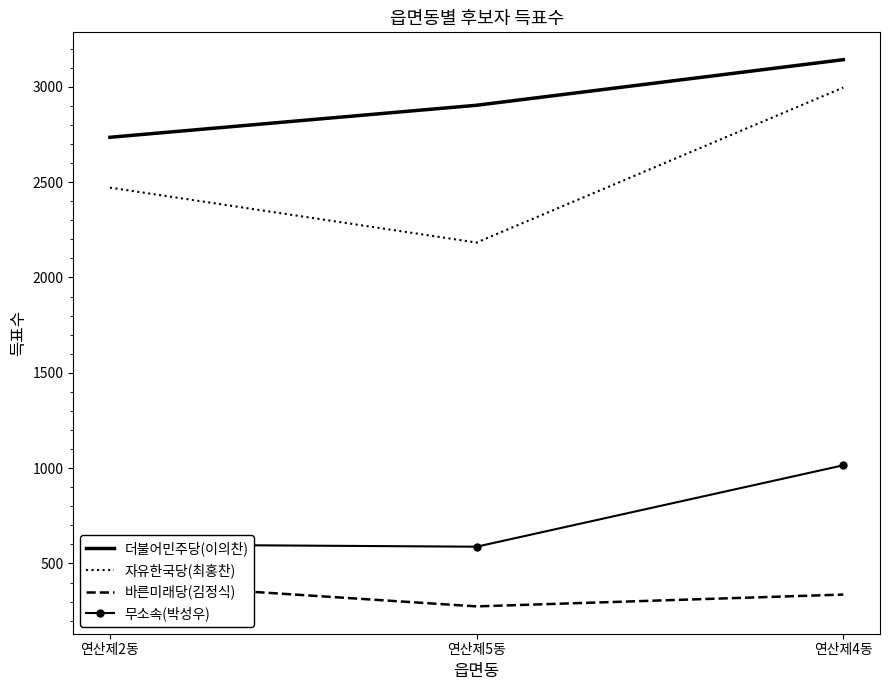

Where does the 무소속(박성우) series first go above 600?

연산제4동